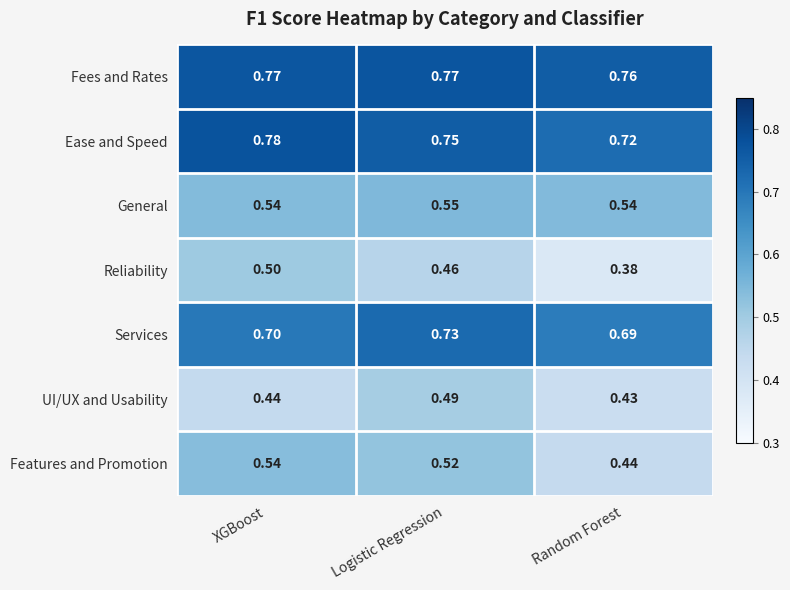

At Random Forest, list the series in order from smallest to largest.

Reliability, UI/UX and Usability, Features and Promotion, General, Services, Ease and Speed, Fees and Rates